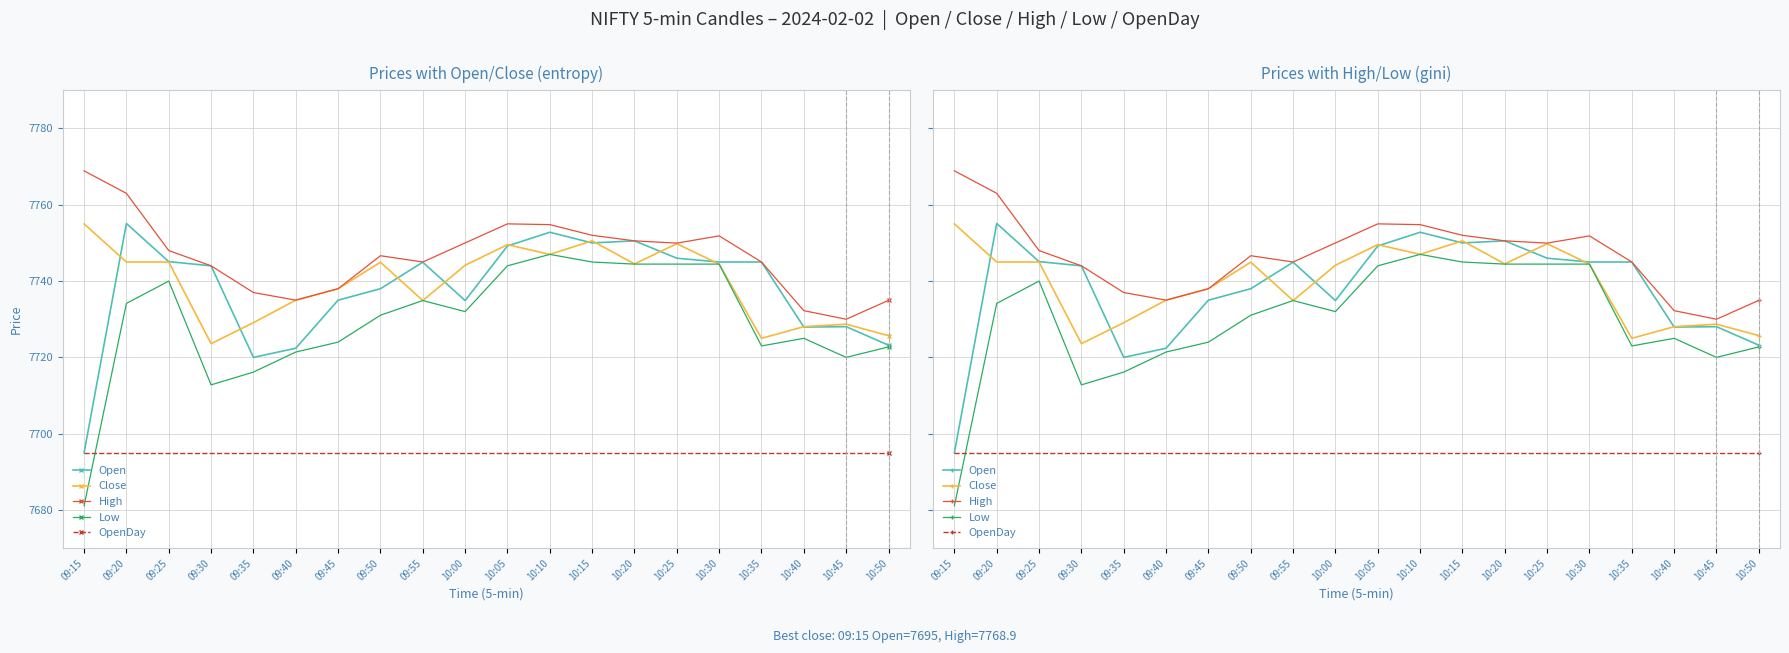

True or false: Close and OpenDay intersect in this chart.

False